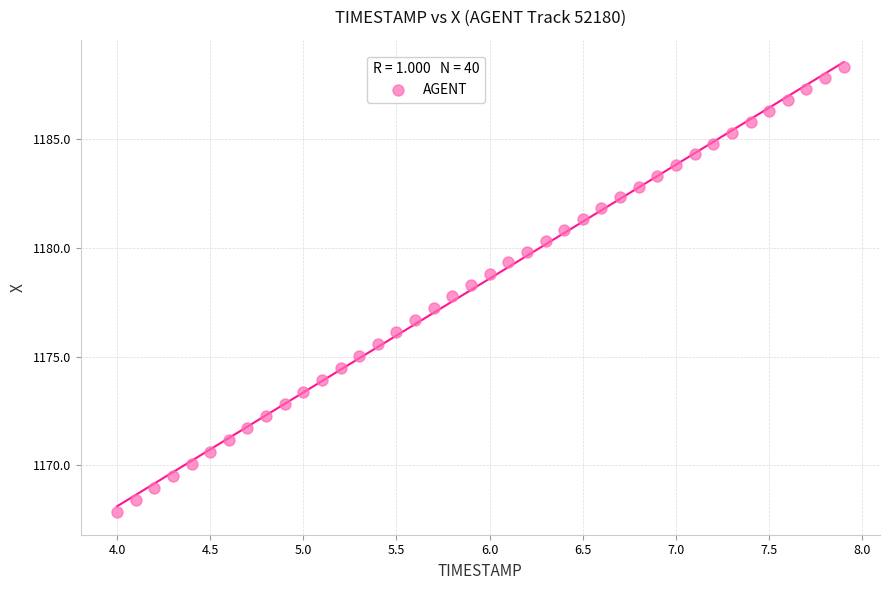

What is the range of X values (max minus min)?

3.9